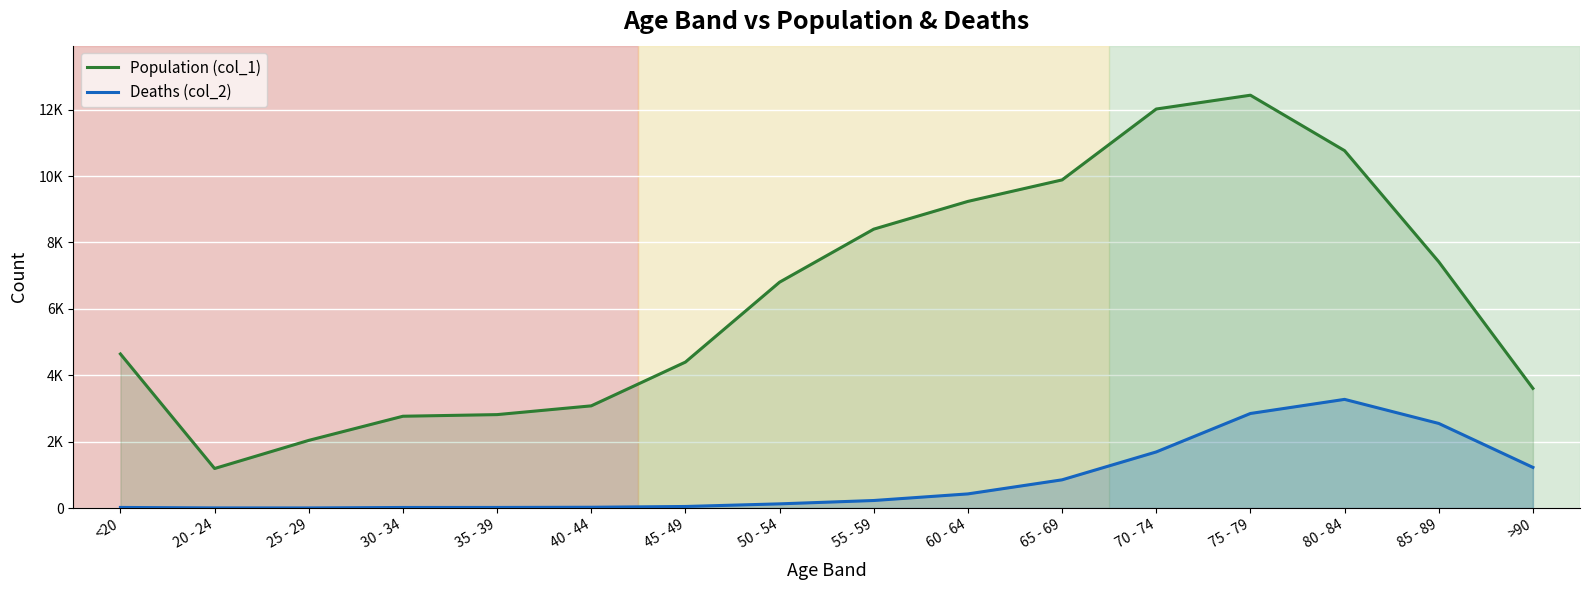

How many distinct data groups are displayed?

2